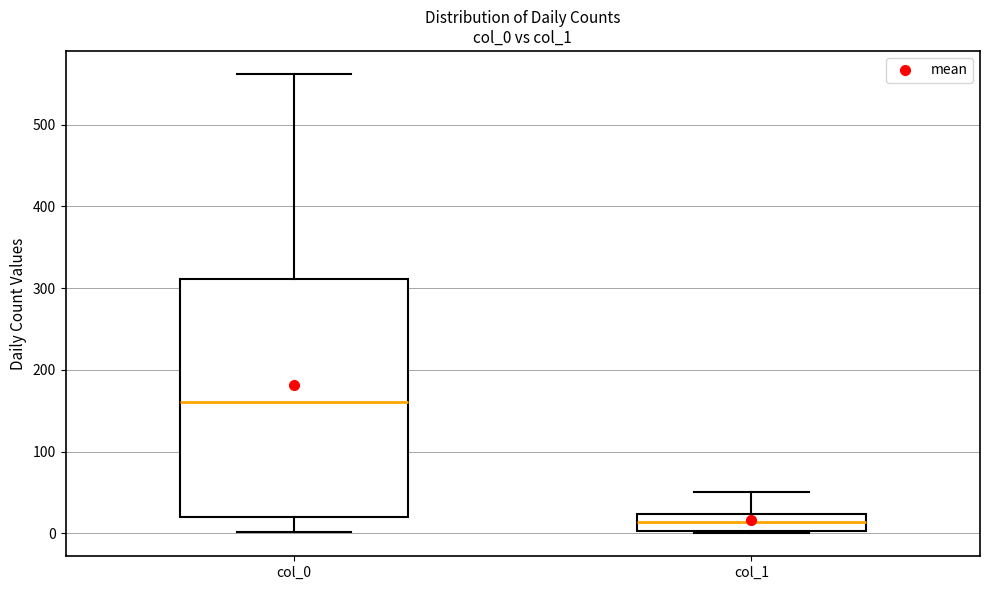

Where does the median line of the box for col_1 sit on the y-axis? The values are not printed on the chart, so give them approximately, as read against the axis.

10